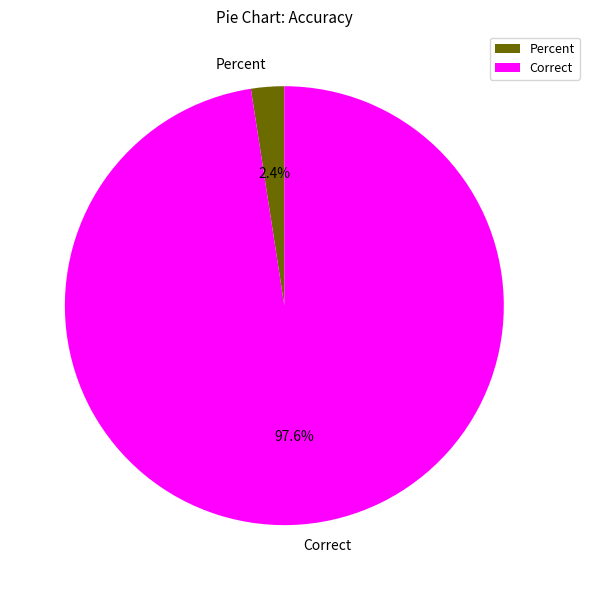

Between Correct and Percent, which is larger?

Correct